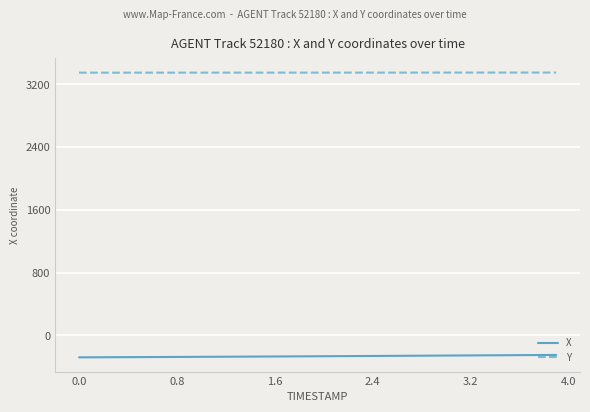

Rank the series by their maximum value, from lowest to highest.

X, Y